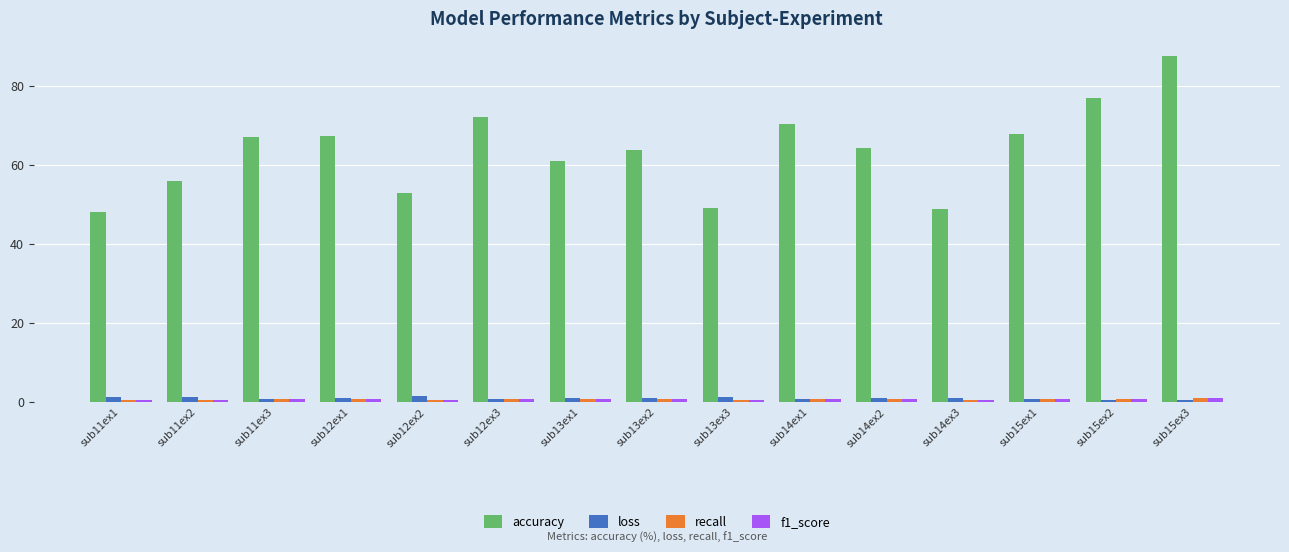

At how many categories does at least one series exceed 12?

15